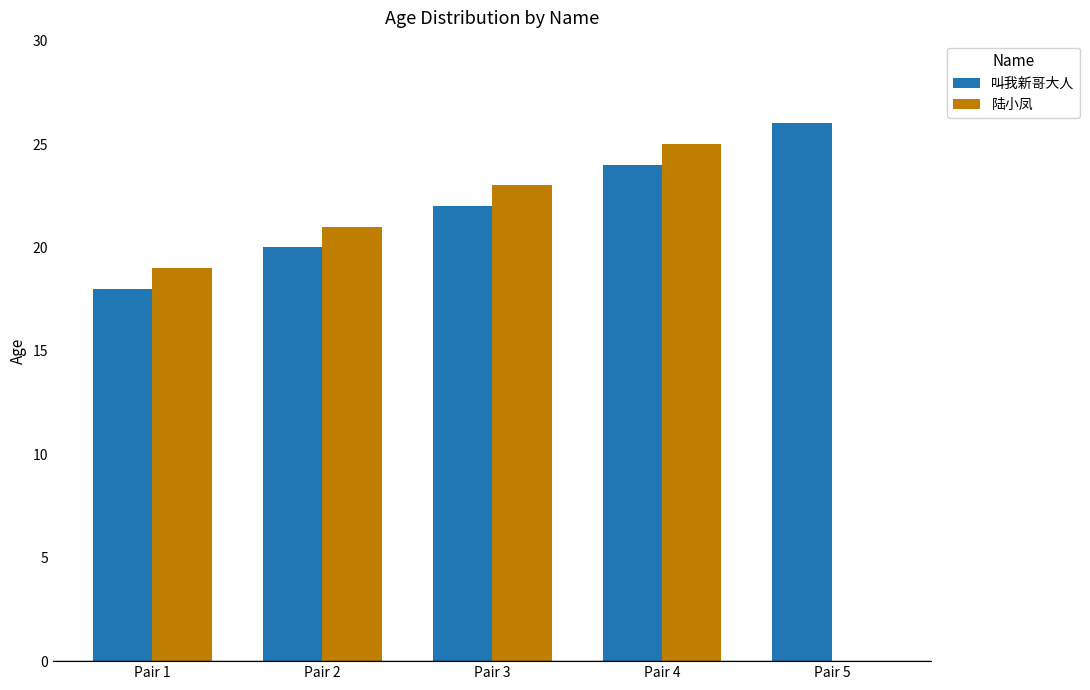

Which series has the largest total across all categories?

叫我新哥大人